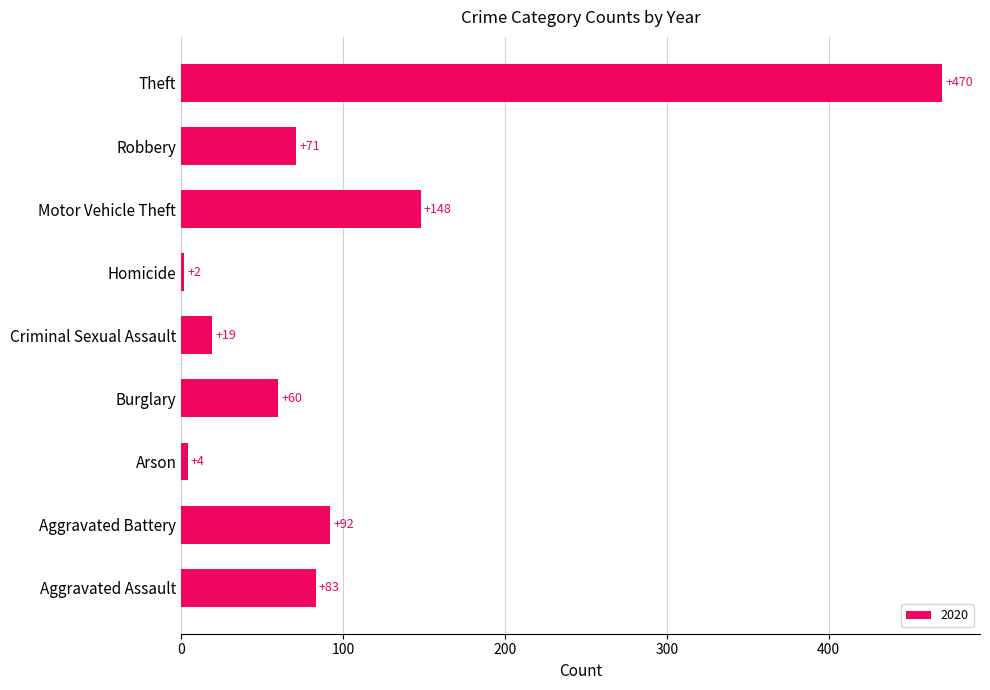

What is the ratio of the value at Aggravated Battery to the value at Criminal Sexual Assault?

4.8